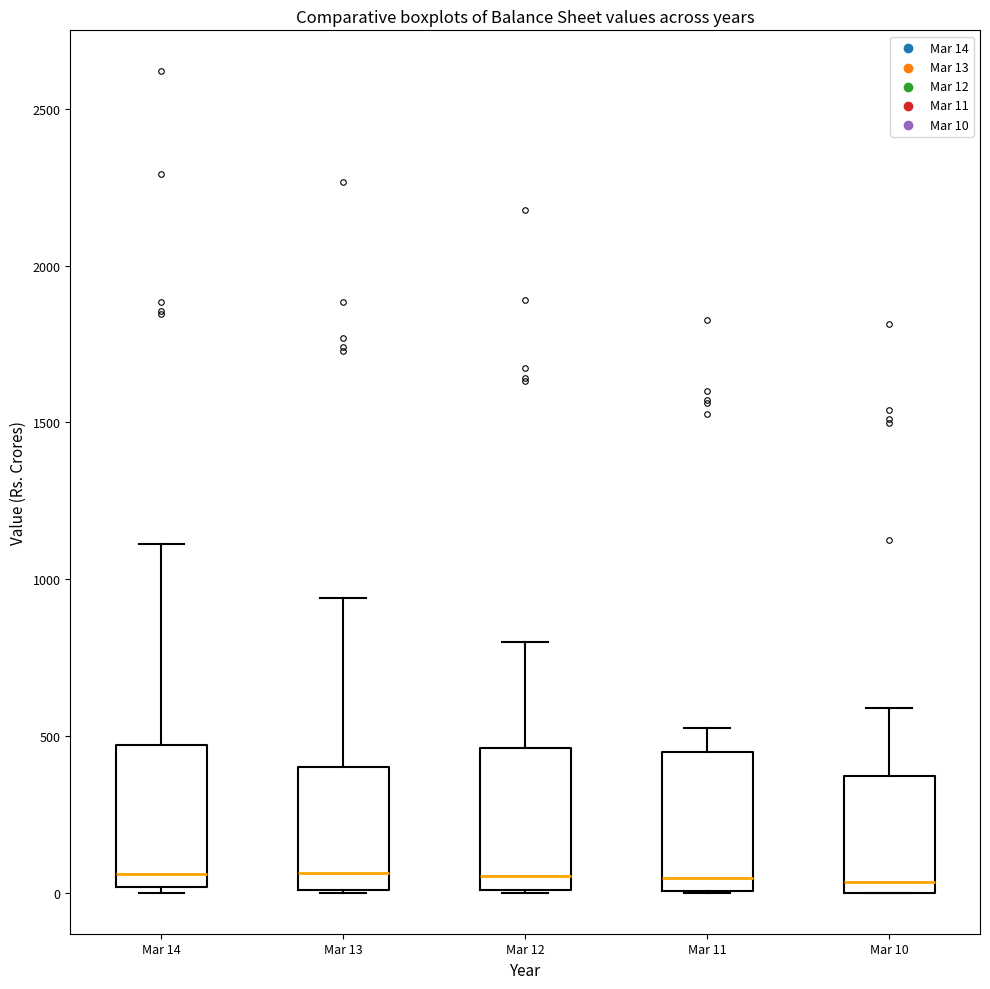

Reading left to right, transcribe this box plot: for each box, give where its median line is, the range the box spans, and where its two whiskers end, as read against the y-axis. The values are not printed on the chart, so give them approximately, as read against the axis.

Mar 14: median 50, box 0 to 450, whiskers 0 (just below the box's lower edge) to 1100
Mar 13: median 50, box 0 to 400, whiskers 0 to 950
Mar 12: median 50, box 0 to 450, whiskers 0 to 800
Mar 11: median 50, box 0 to 450, whiskers 0 to 500
Mar 10: median 50, box 0 to 350, whiskers 0 to 600